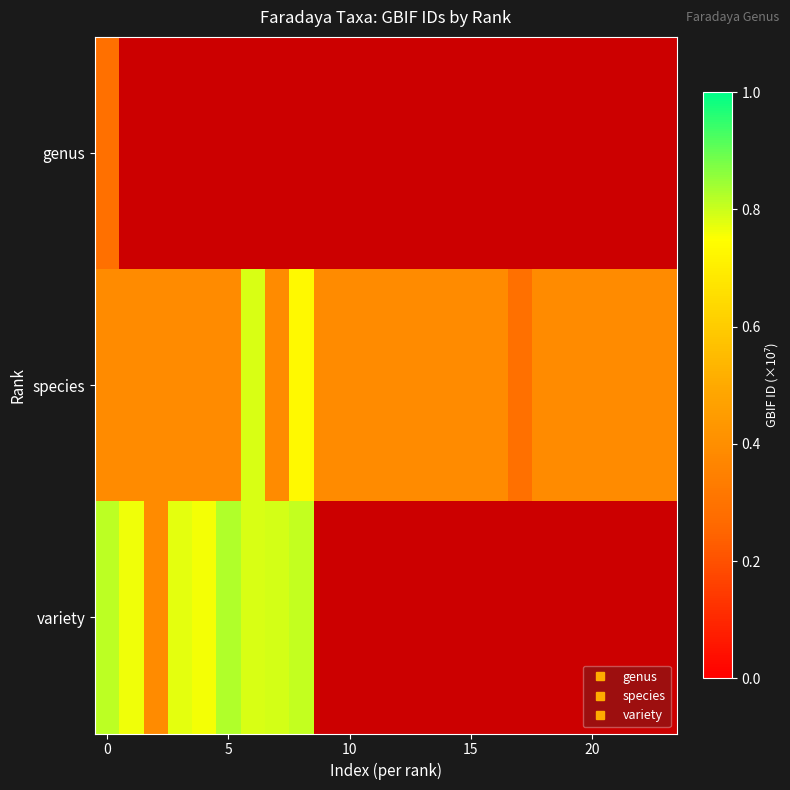

What is the highest value of the variety series?

0.8